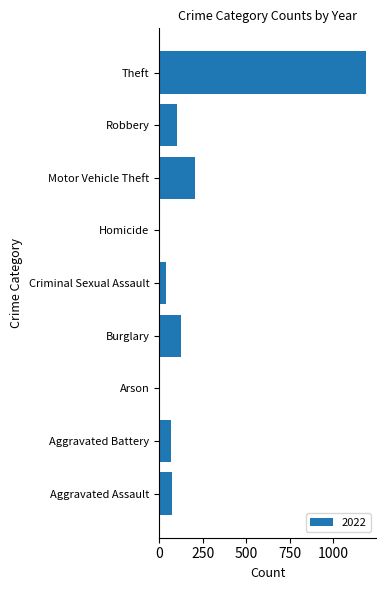

What is the sum of the values at Aggravated Assault and Theft?

1262